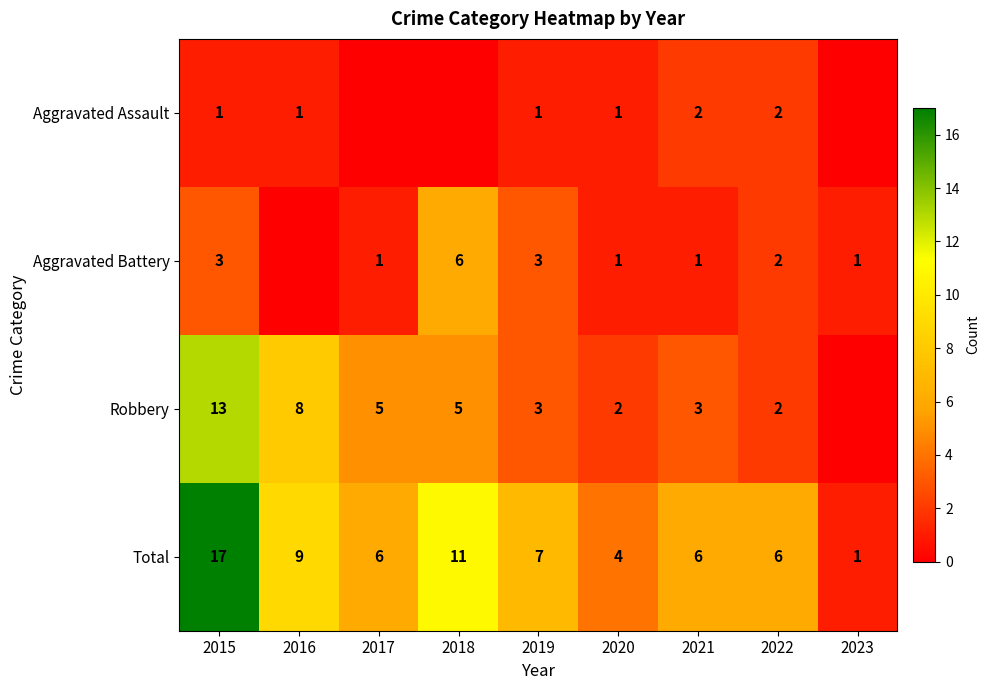

The Aggravated Battery series shows 2 at 2015. True or false?

False